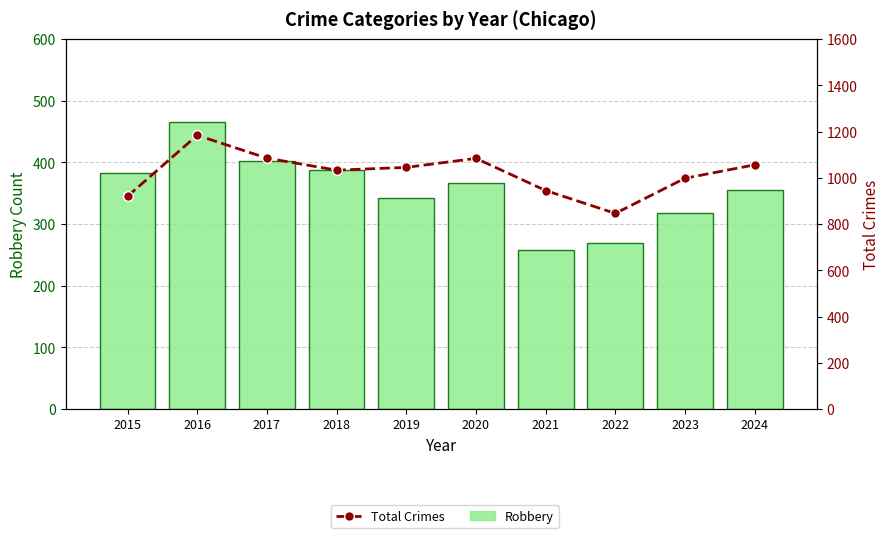

Rank the series by their average value, from highest to lowest.

Total Crimes, Robbery